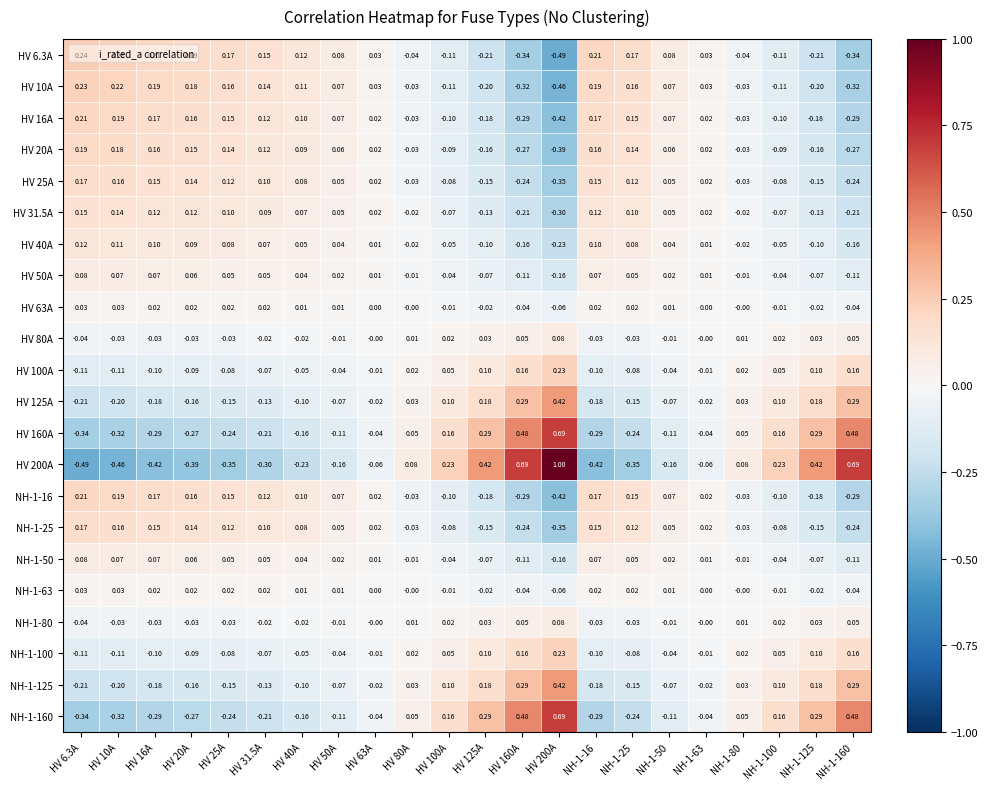

Is the value of HV 31.5A at HV 40A greater than the value of HV 6.3A at HV 63A?

Yes